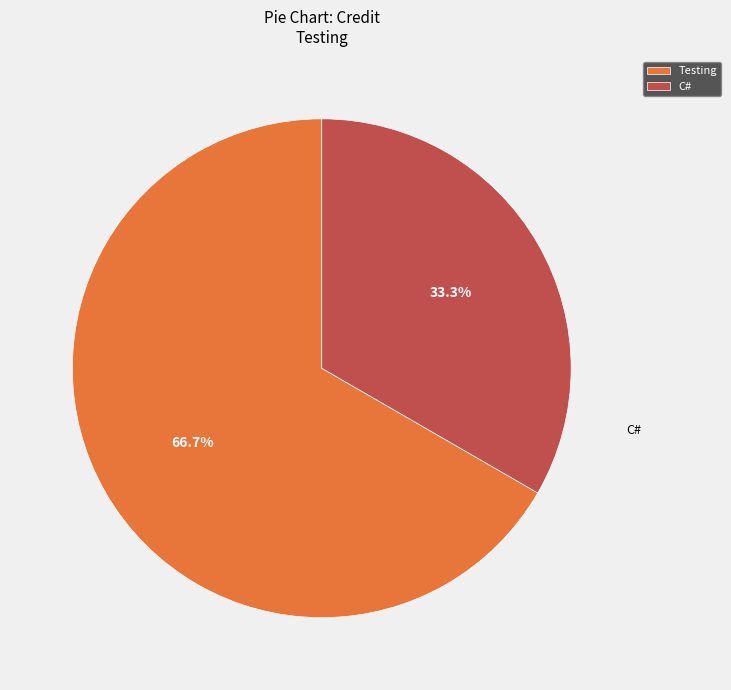

To the nearest percent, what is the difference between the largest and smallest slice percentages?

33%